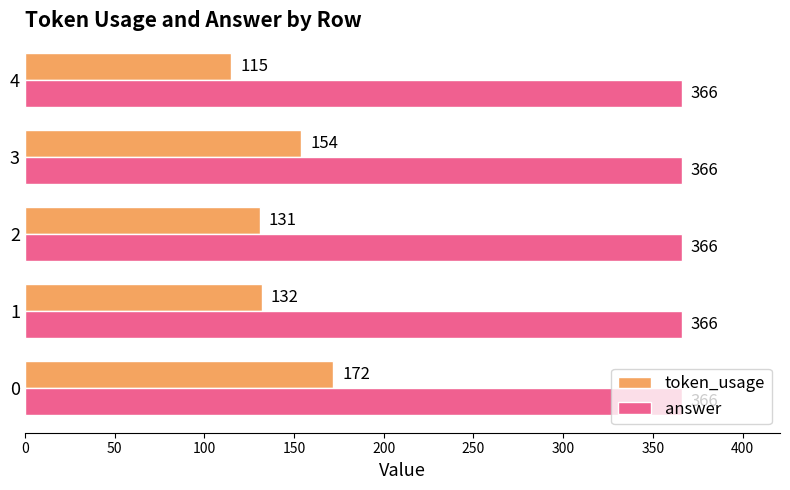

What are all the series names shown in the legend?

token_usage, answer